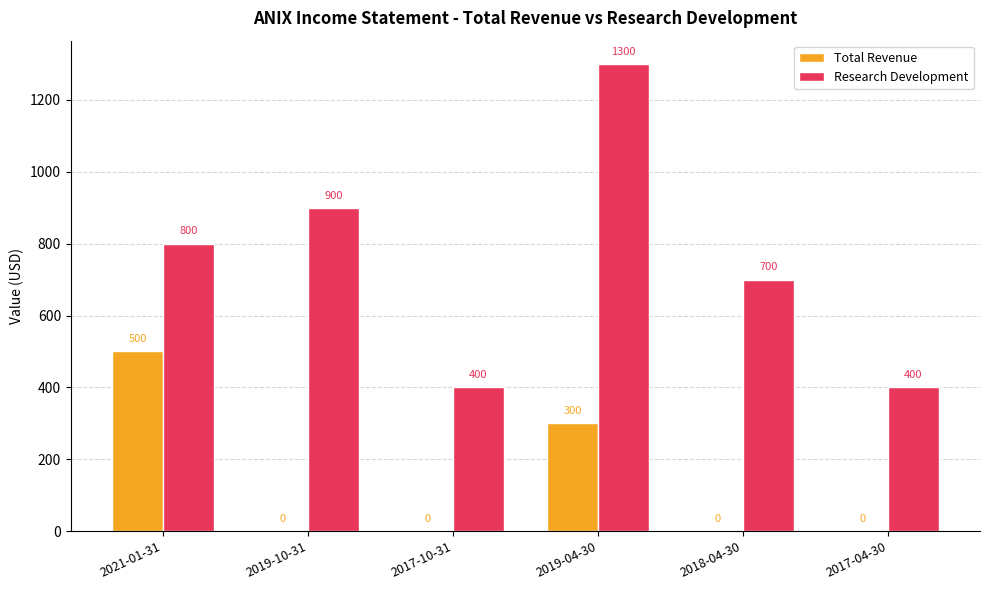

Reading left to right, transcribe all the data shown in this chart.

Total Revenue: 2021-01-31=500	2019-10-31=0	2017-10-31=0	2019-04-30=300	2018-04-30=0	2017-04-30=0
Research Development: 2021-01-31=800	2019-10-31=900	2017-10-31=400	2019-04-30=1300	2018-04-30=700	2017-04-30=400